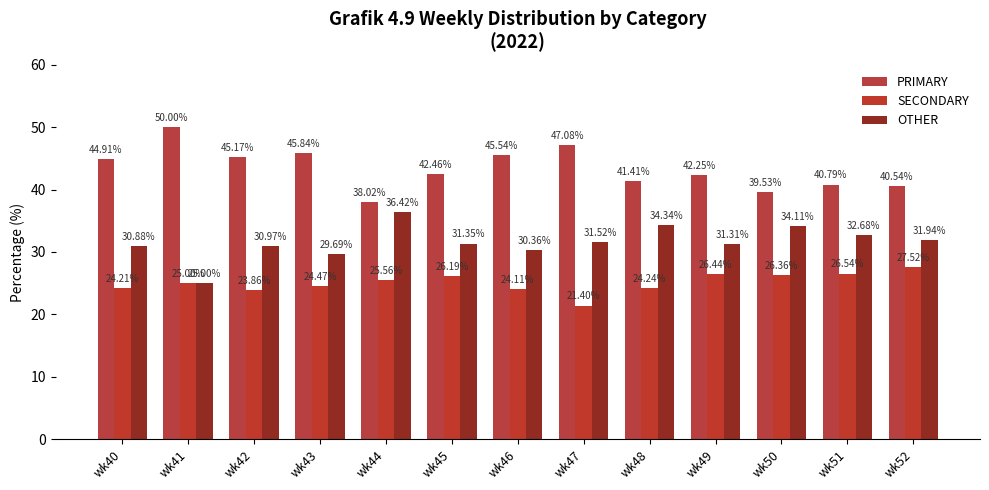

Is it true that SECONDARY equals 26.4 at wk50?

True